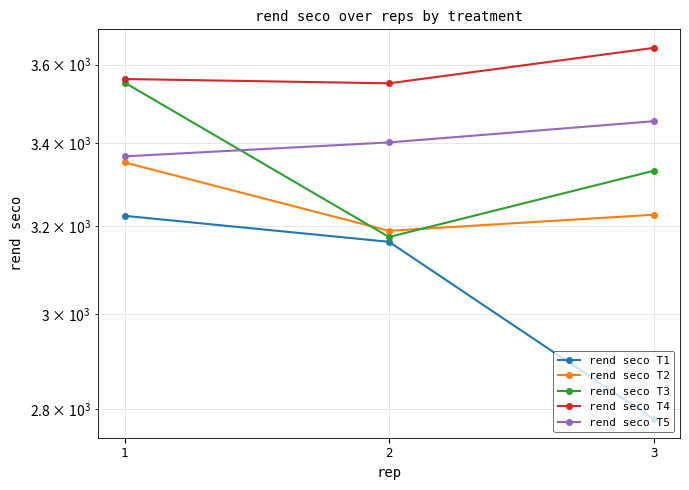

What are all the series names shown in the legend?

rend seco T1, rend seco T2, rend seco T3, rend seco T4, rend seco T5